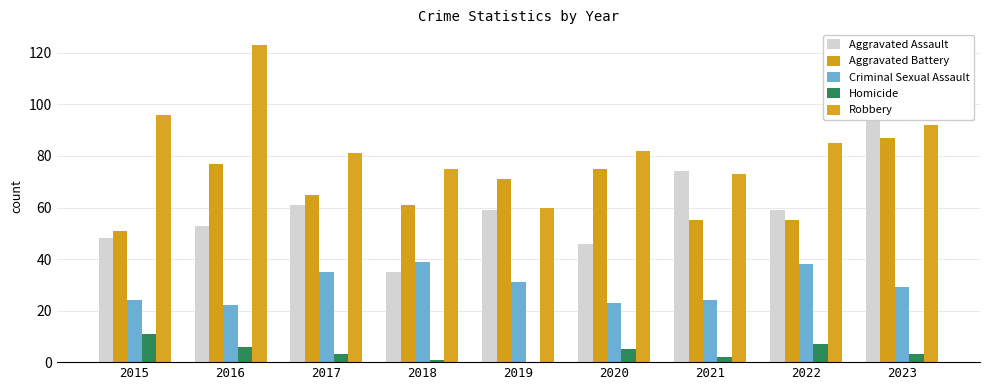

At how many categories does at least one series exceed 108?

1